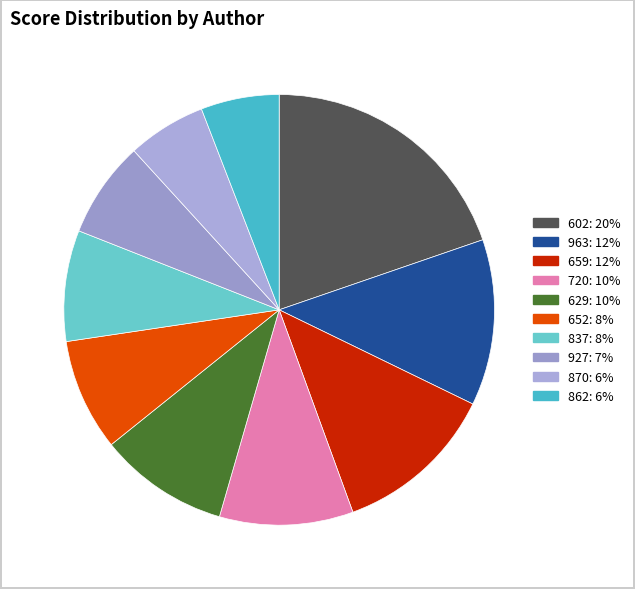

How many slices are in this pie chart?

10